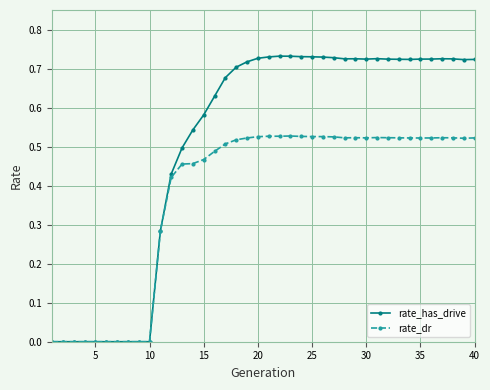

Which series has the widest spread of values?

rate_has_drive